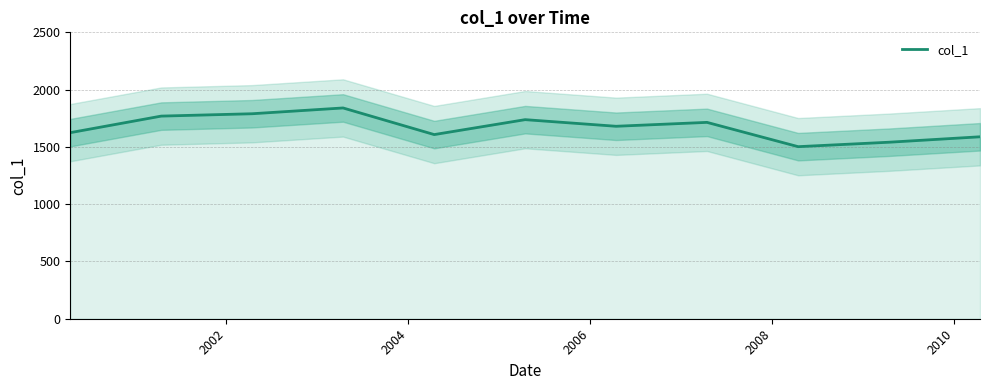

How many interior local valleys (lower than both neighbors) does the data have?

3